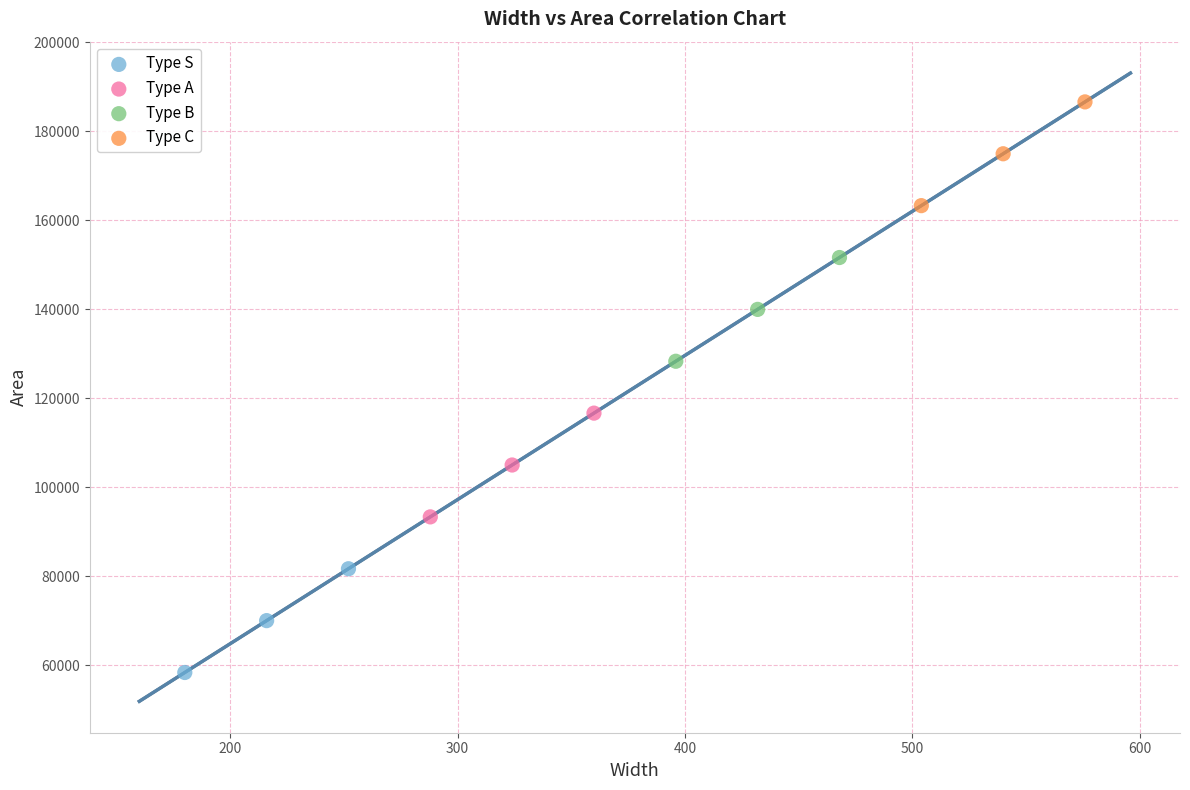

What are all the series names shown in the legend?

Type S, Type A, Type B, Type C